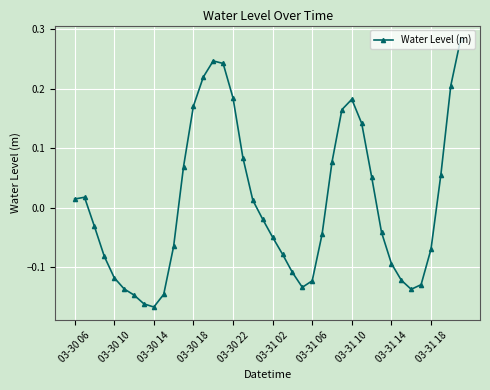

How many values are above zero?

18